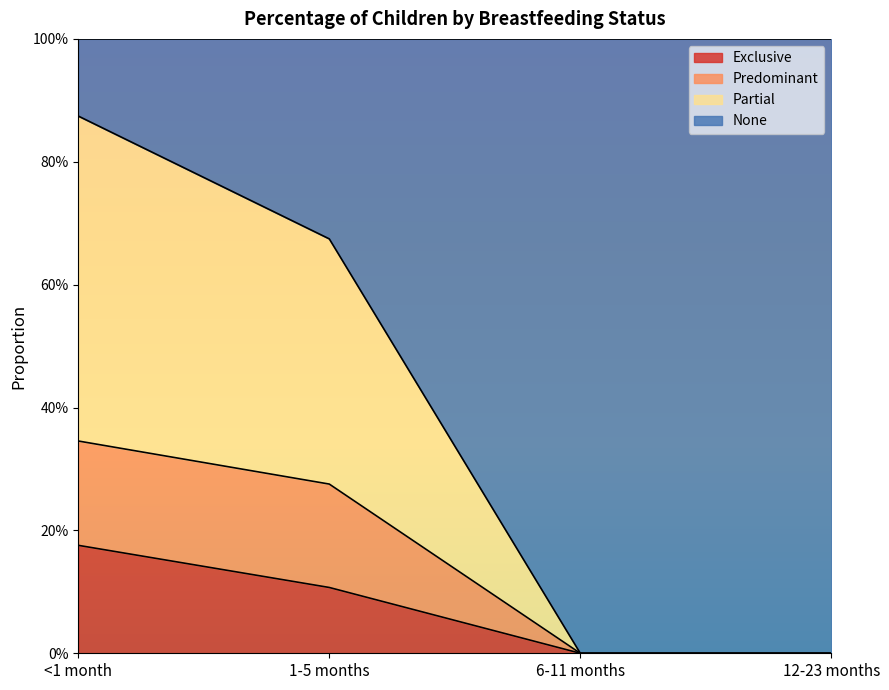

Is it true that Predominant equals 0.0 at 12-23 months?

True